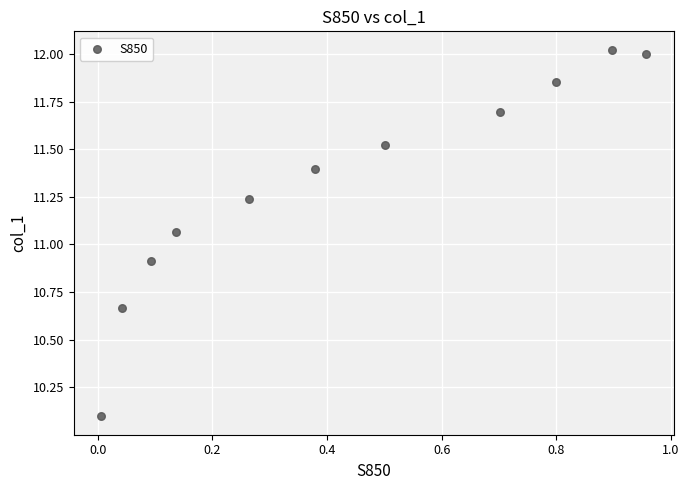

What is the average X value?

0.4